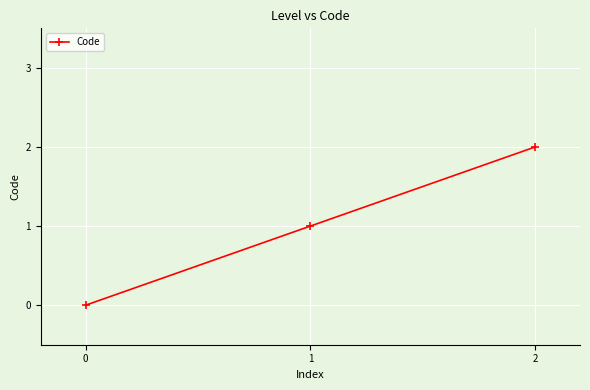

Count the values in the range 0 to 2.

3